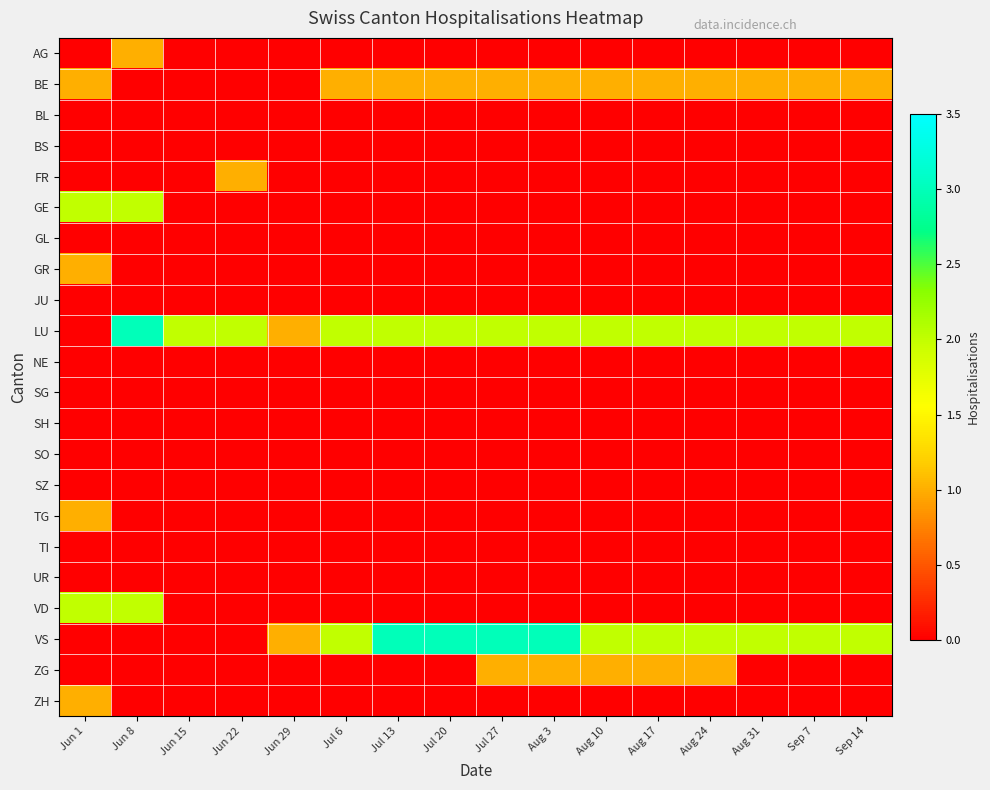

Which has a higher value, Jul 27 or Aug 24?

Jul 27